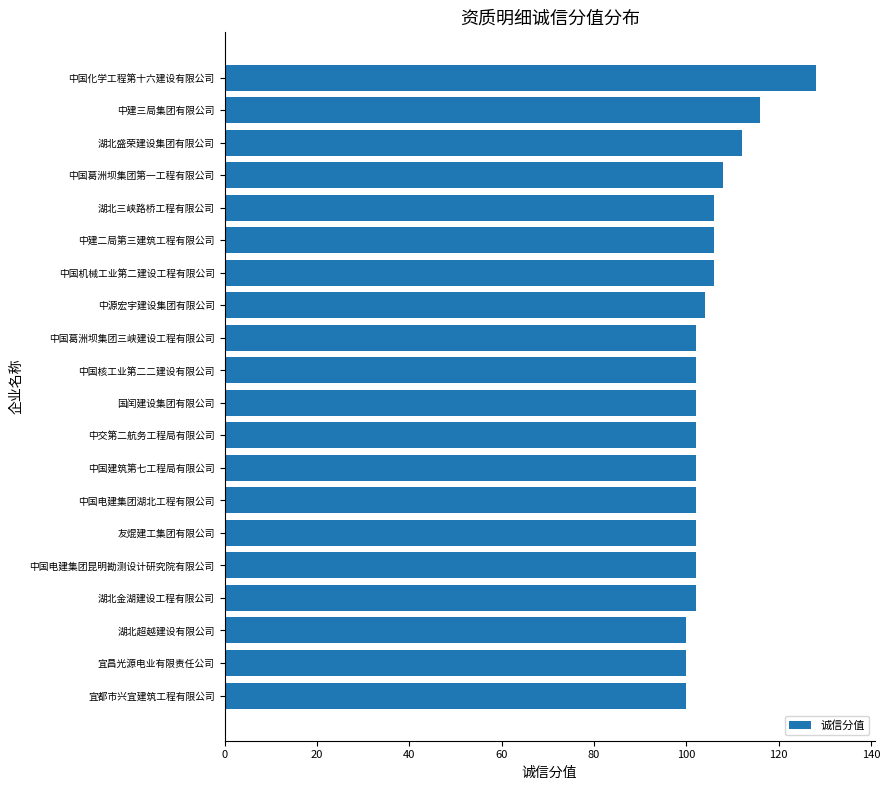

What position from the top is 中源宏宇建设集团有限公司?

8